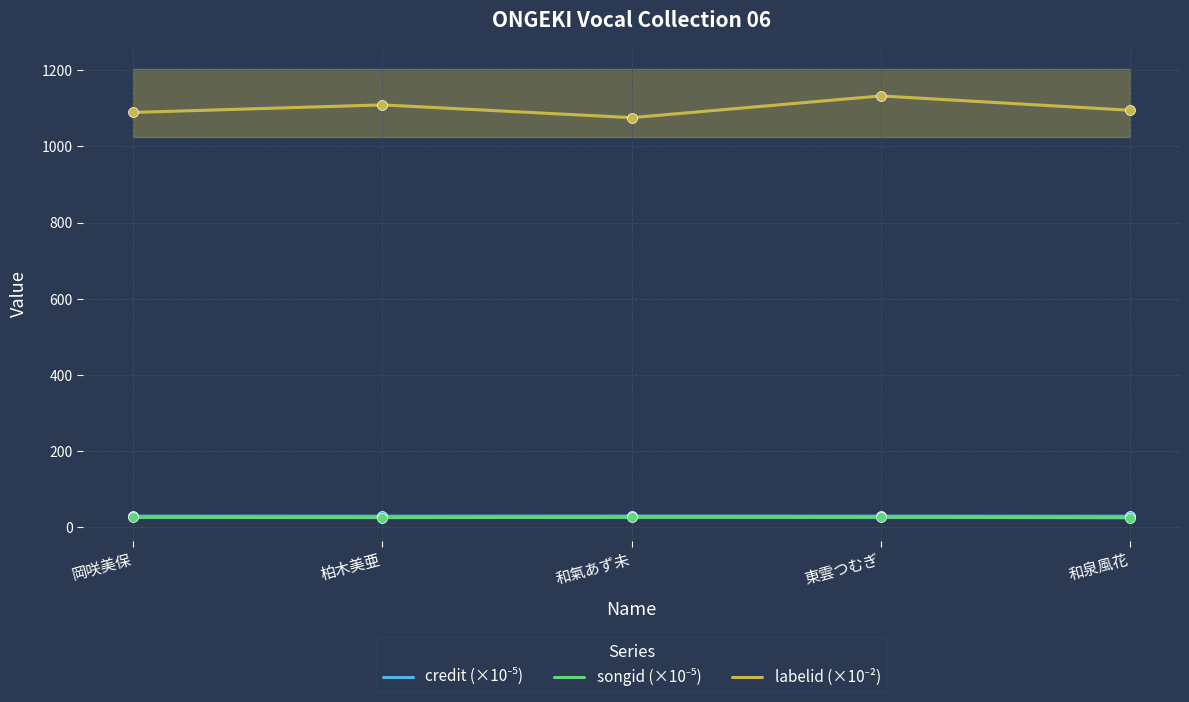

Is the value of labelid (×10⁻²) at 柏木美亜 greater than the value of credit (×10⁻⁵) at 東雲つむぎ?

Yes